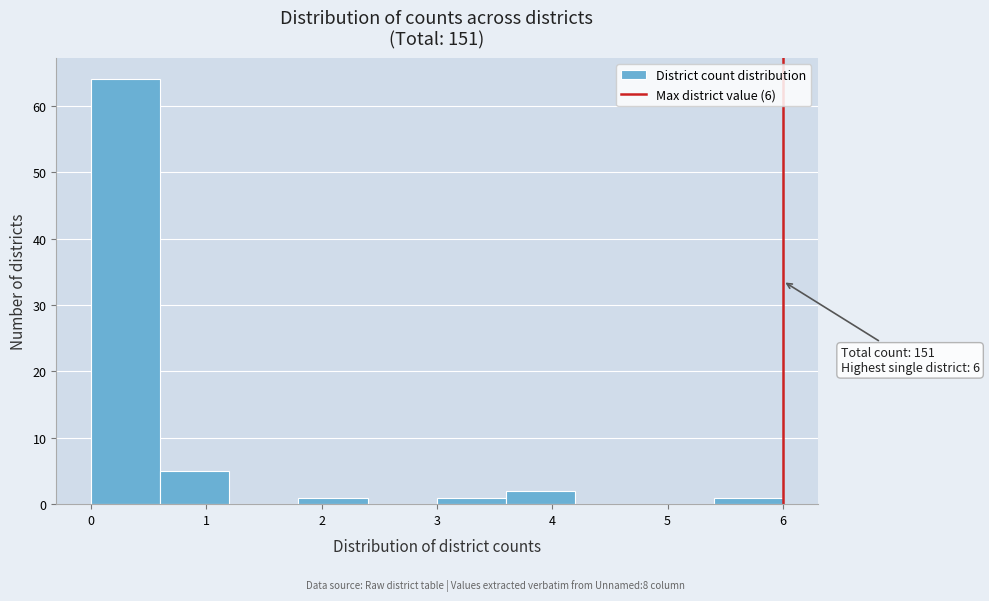

Which range on the x-axis has the tallest bar?

0.0 to 0.6